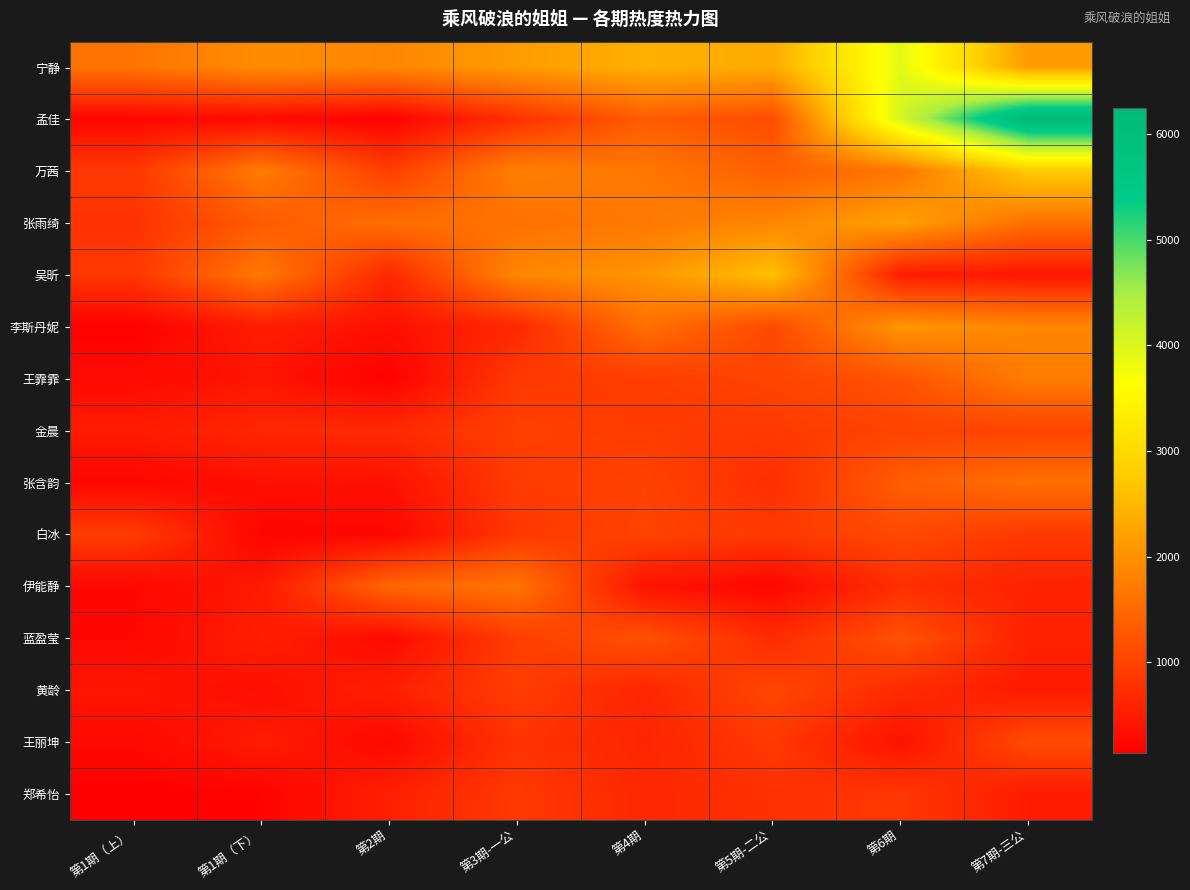

At which category is the sum across all series the highest?

第7期-三公